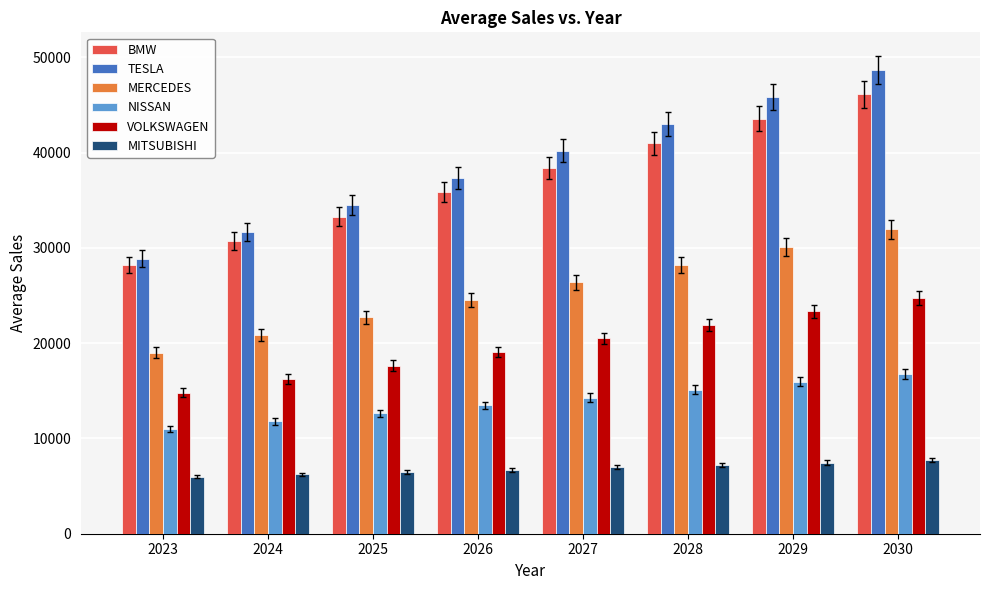

At which category does the chart reach its peak across all series?

2030